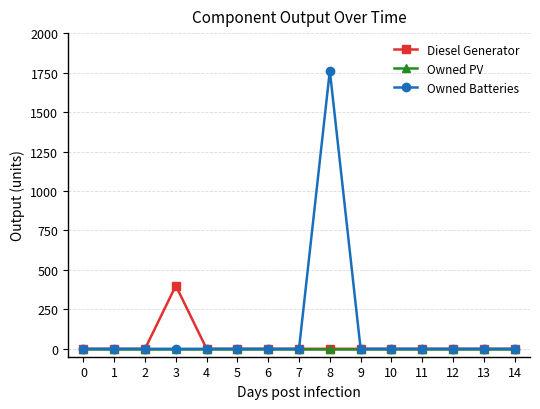

Which series has the largest total across all categories?

Owned Batteries